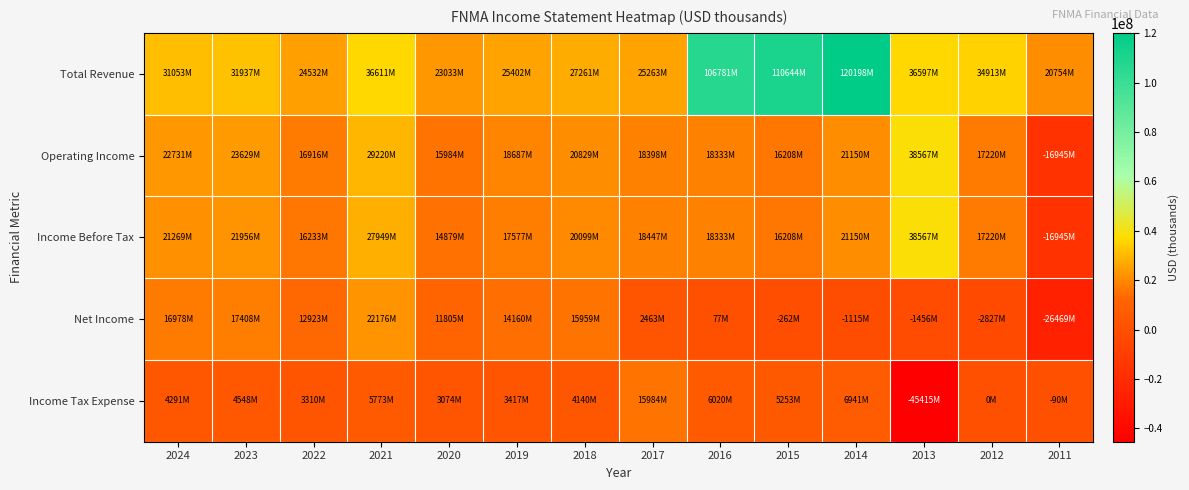

List the series in order of their peak value, highest first.

Total Revenue, Operating Income, Income Before Tax, Net Income, Income Tax Expense